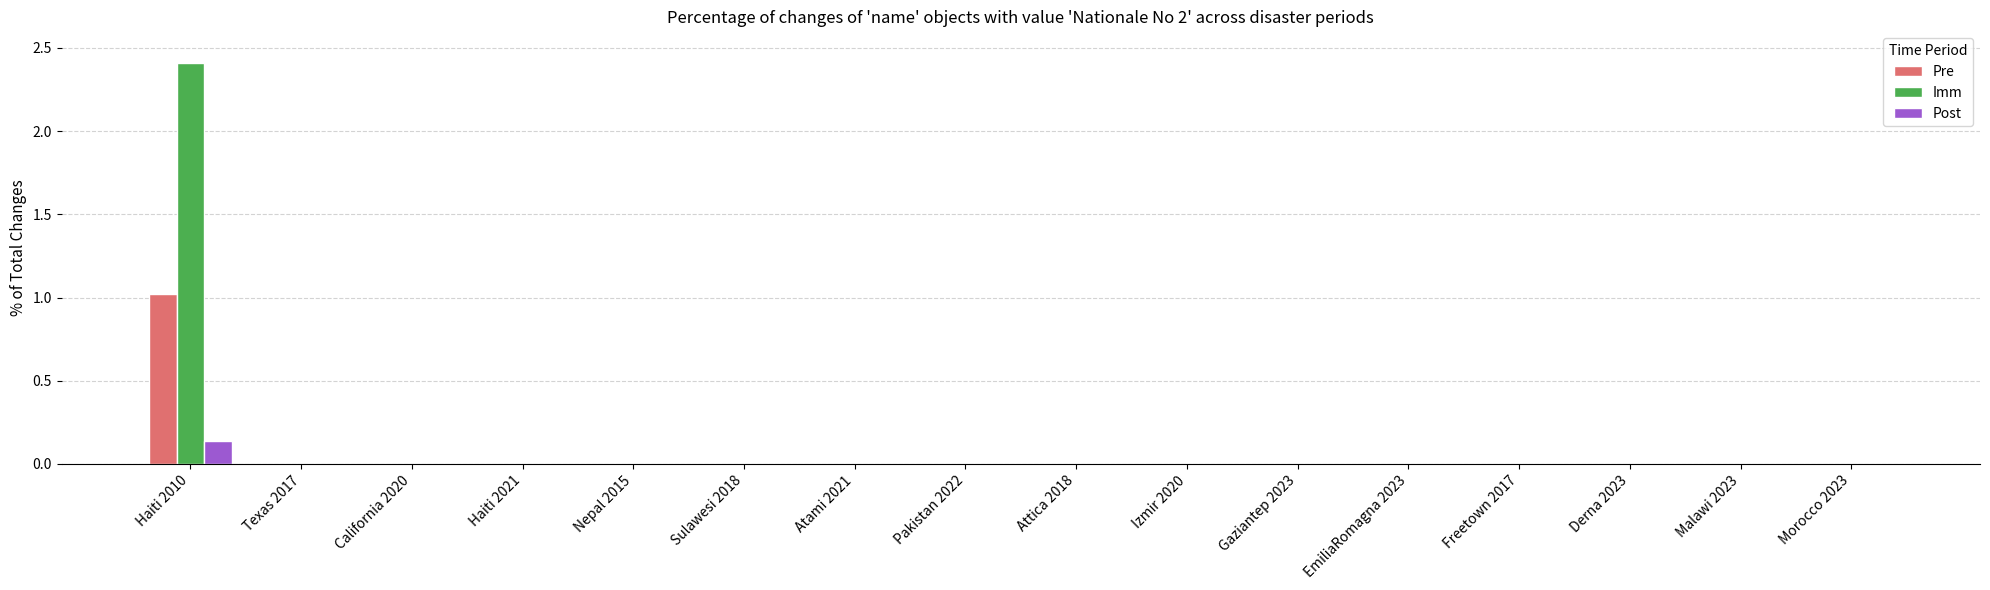

At which category is the sum across all series the highest?

Haiti 2010